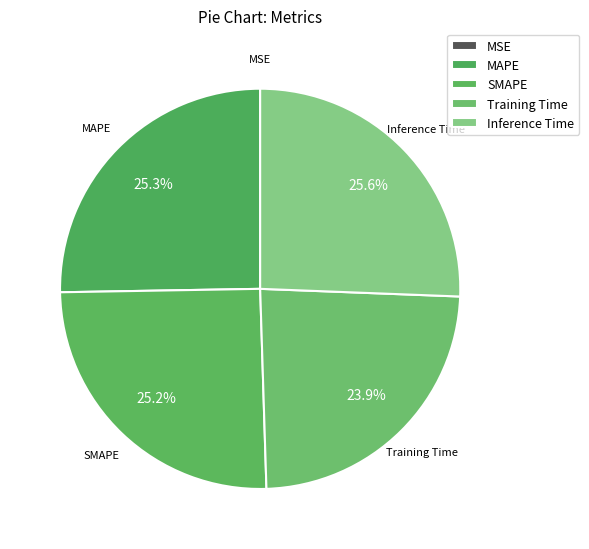

Is the sum of Inference Time and Training Time greater than half?

No